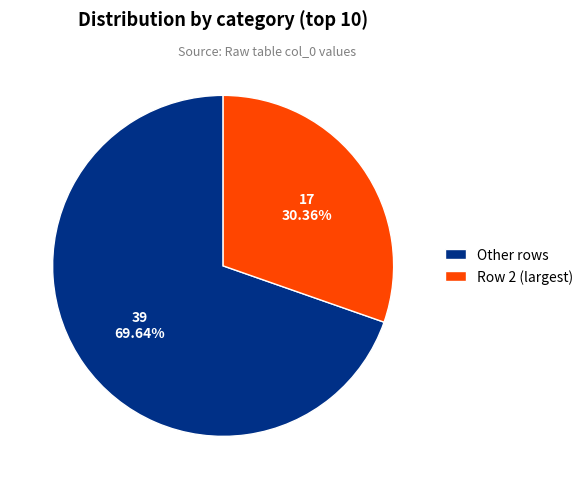

Combined, do Row 2 (largest) and Other rows account for over 50%?

Yes